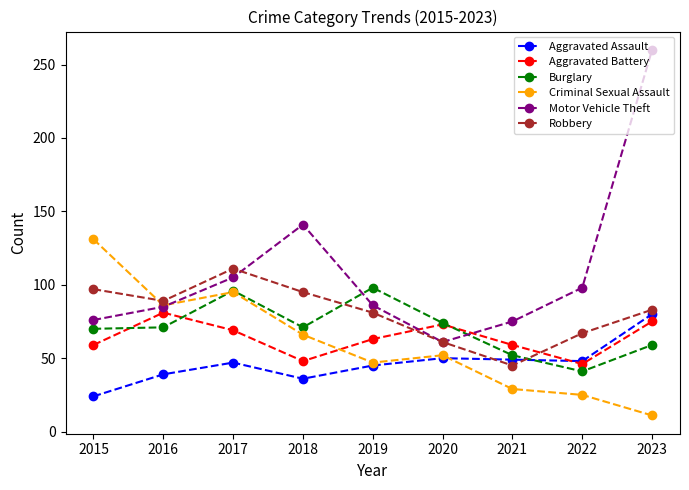

True or false: Motor Vehicle Theft and Aggravated Assault intersect in this chart.

False